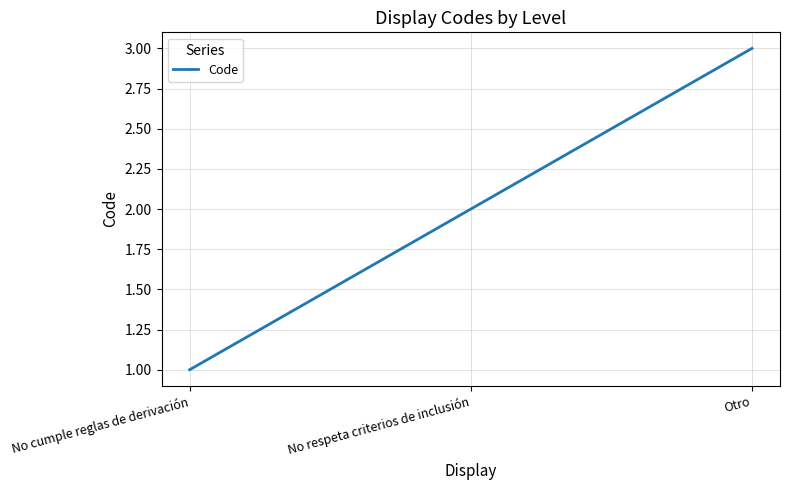

Which label corresponds to the largest value in the chart?

Otro